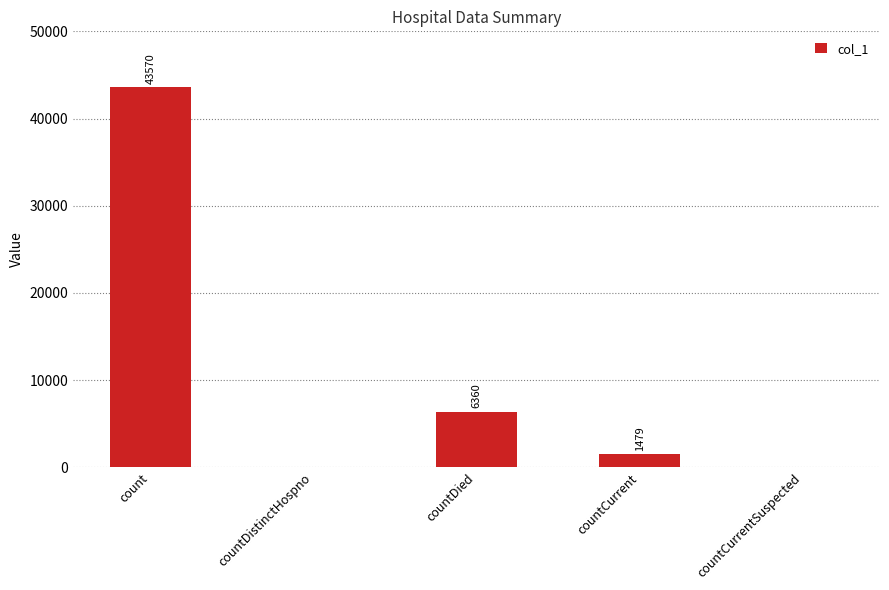

What is the difference between the values at count and countDistinctHospno?

43570